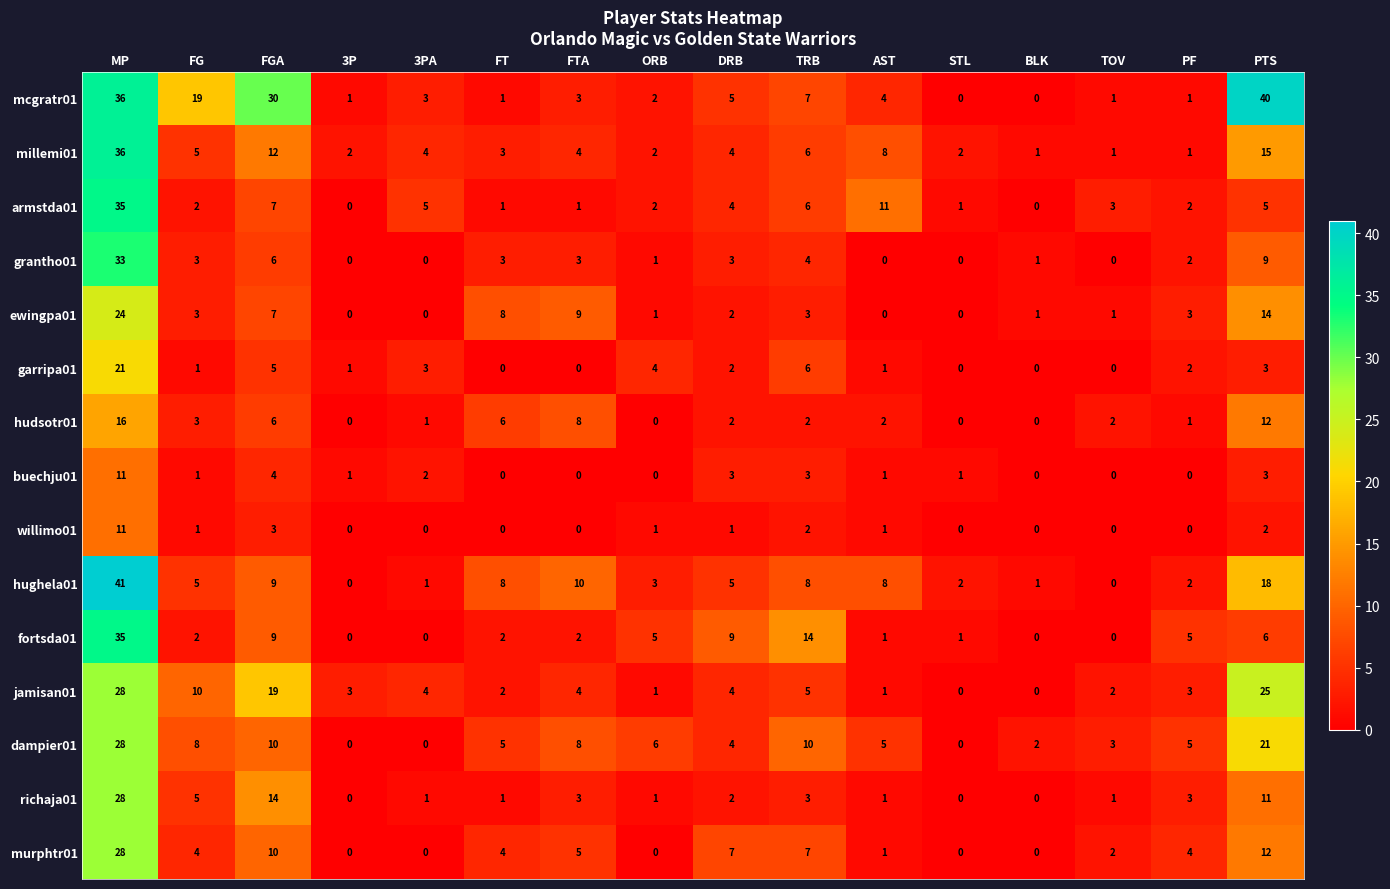

What is the difference between the second highest and minimum values in the millemi01 series?

14